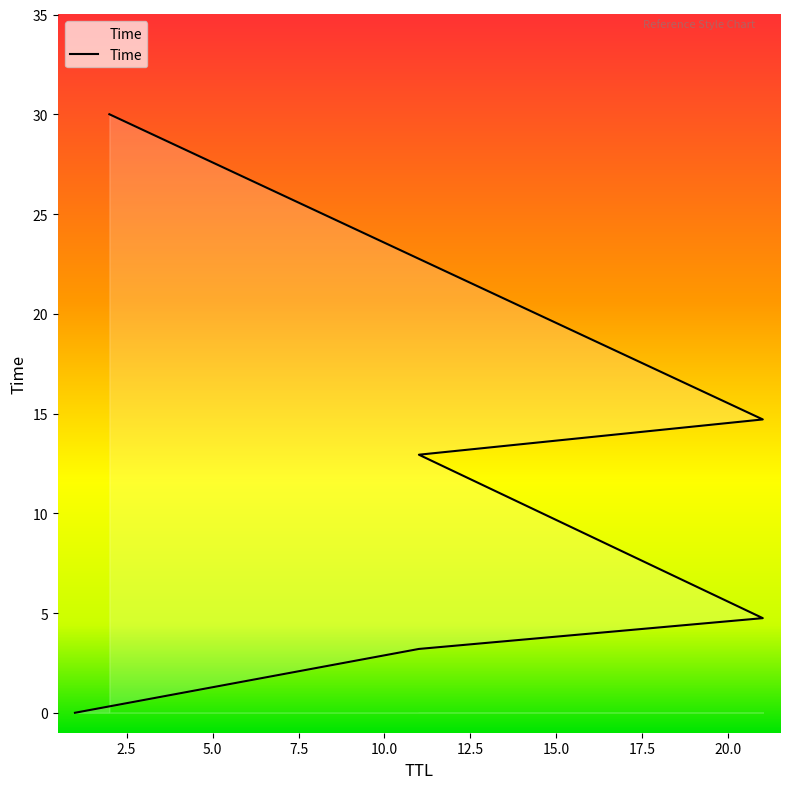

The chart shows a value of 2.1 at 11. True or false?

False